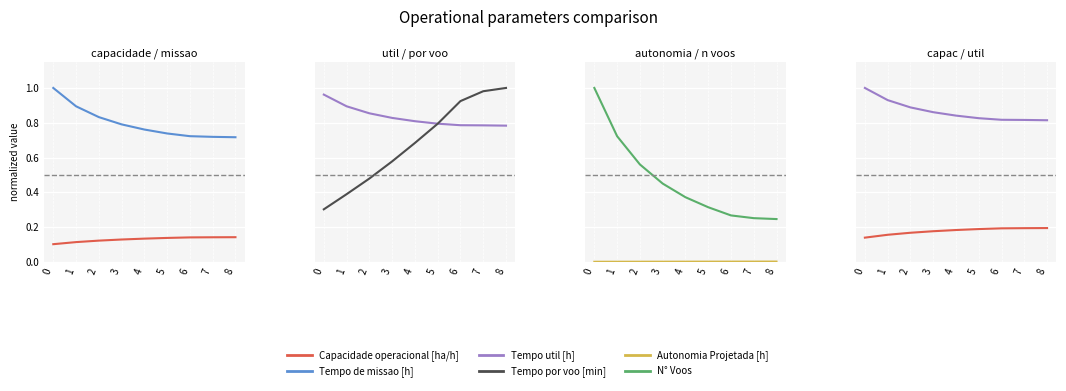

How many series are shown in this chart?

6